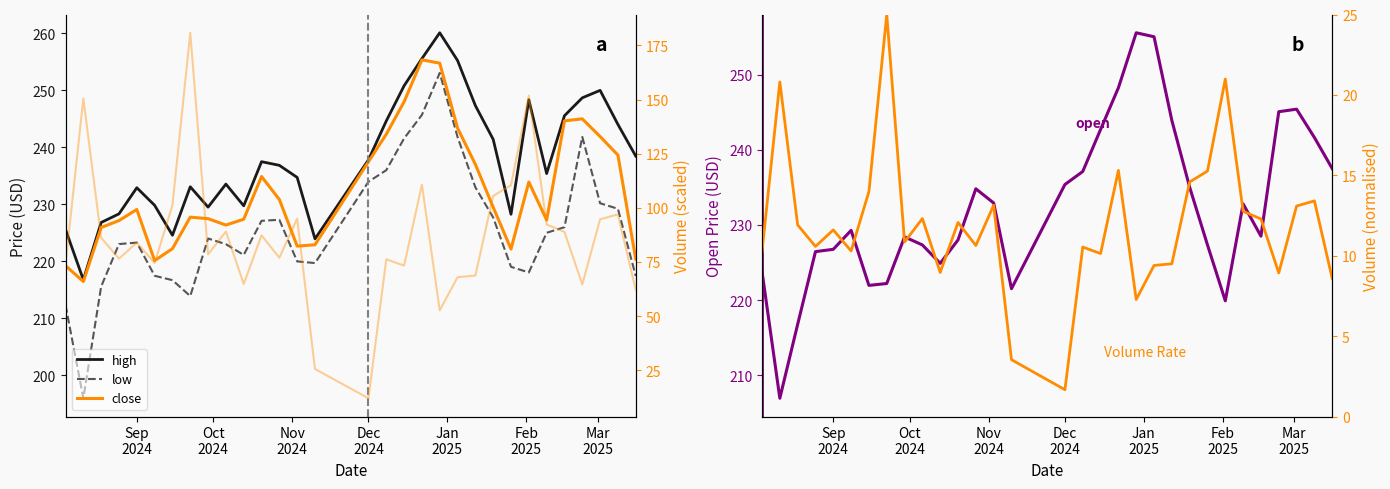

Is the value of close at 20 greater than the value of open at 10?

Yes